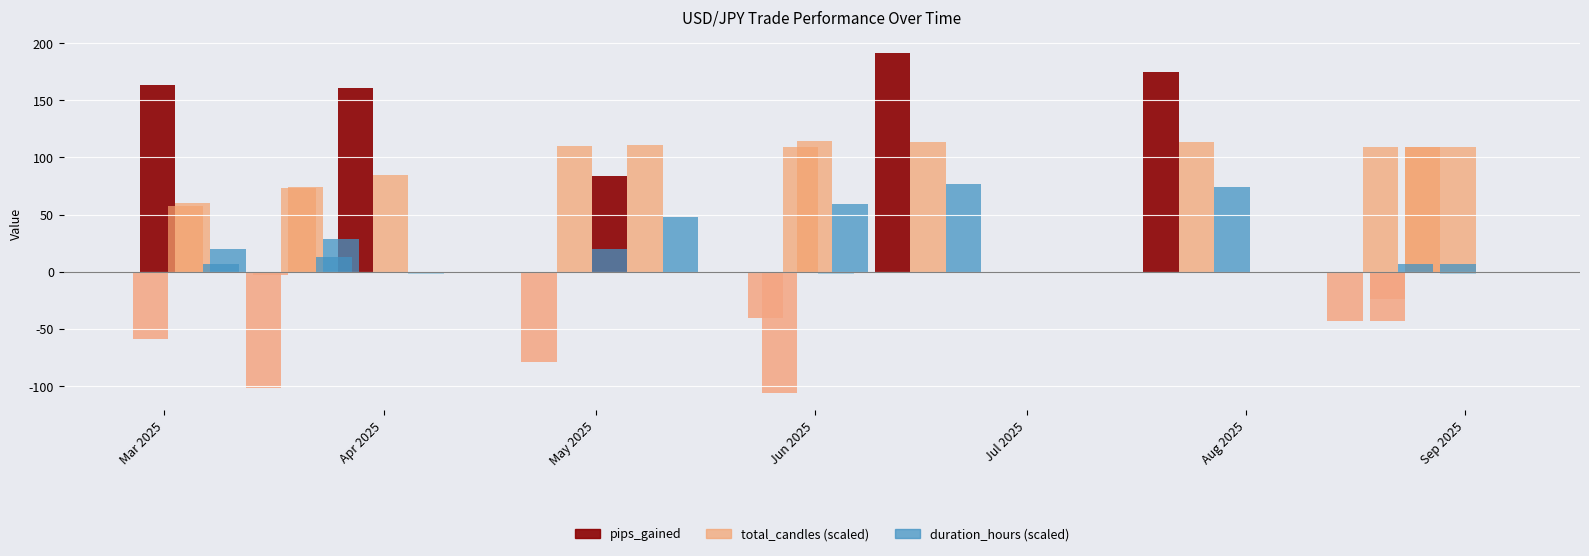

What is the total value across all series at Sep 2025?

242.4